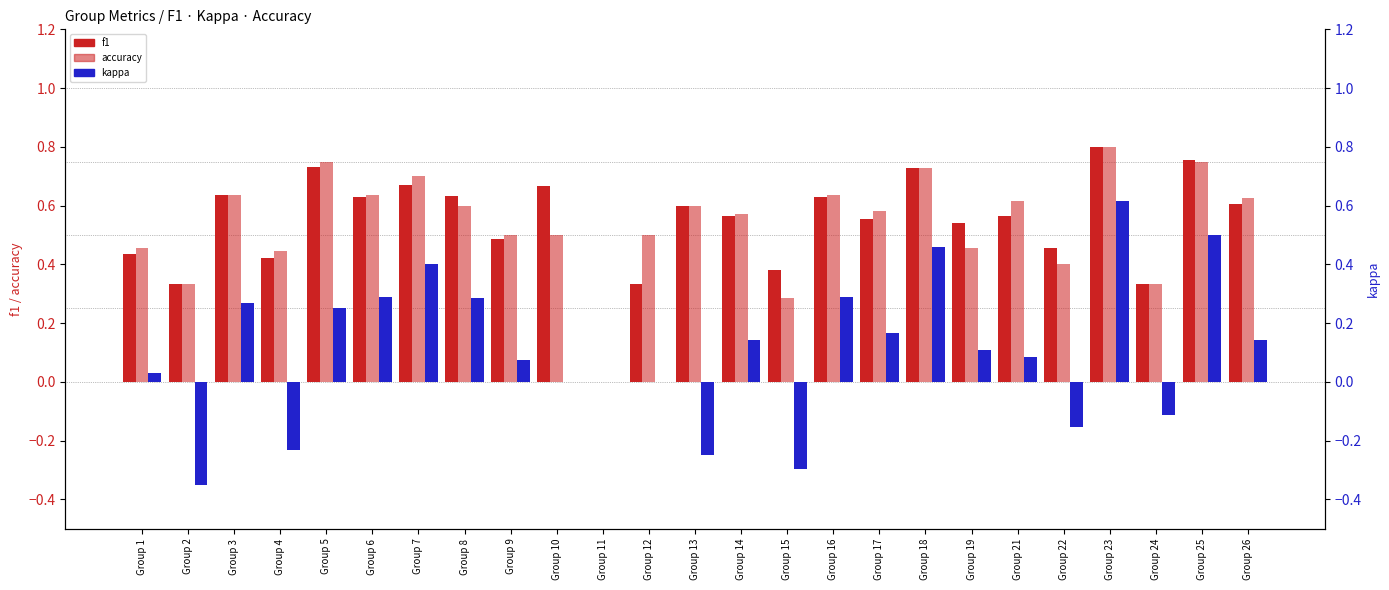

Which series changed the most between Group 9 and Group 26?

accuracy